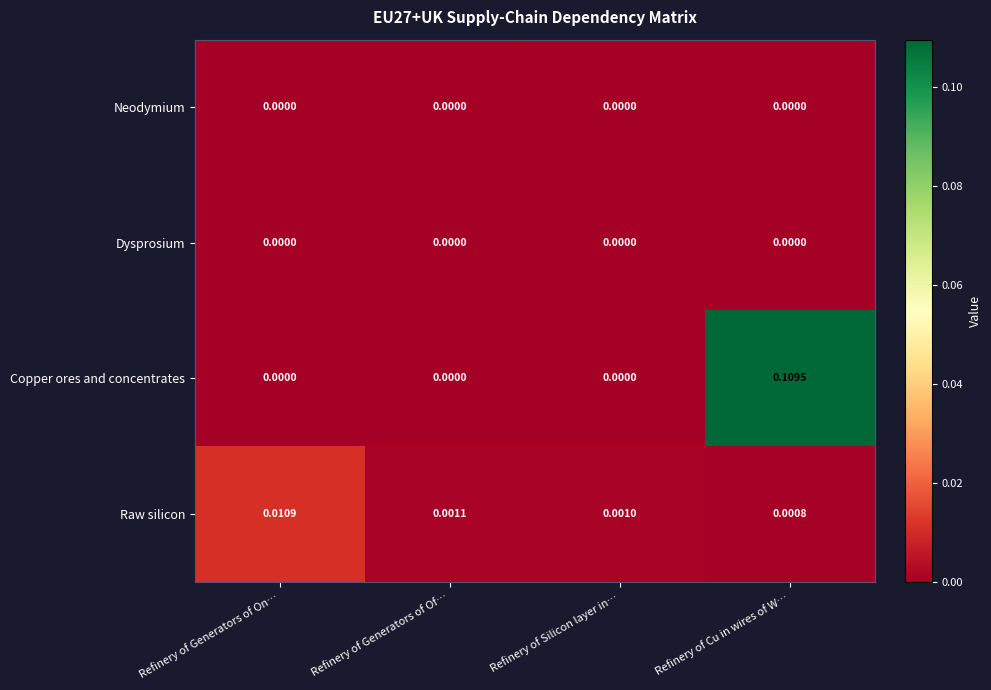

Between Refinery of Generators of On… and Refinery of Silicon layer in…, which series saw the biggest shift?

Raw silicon